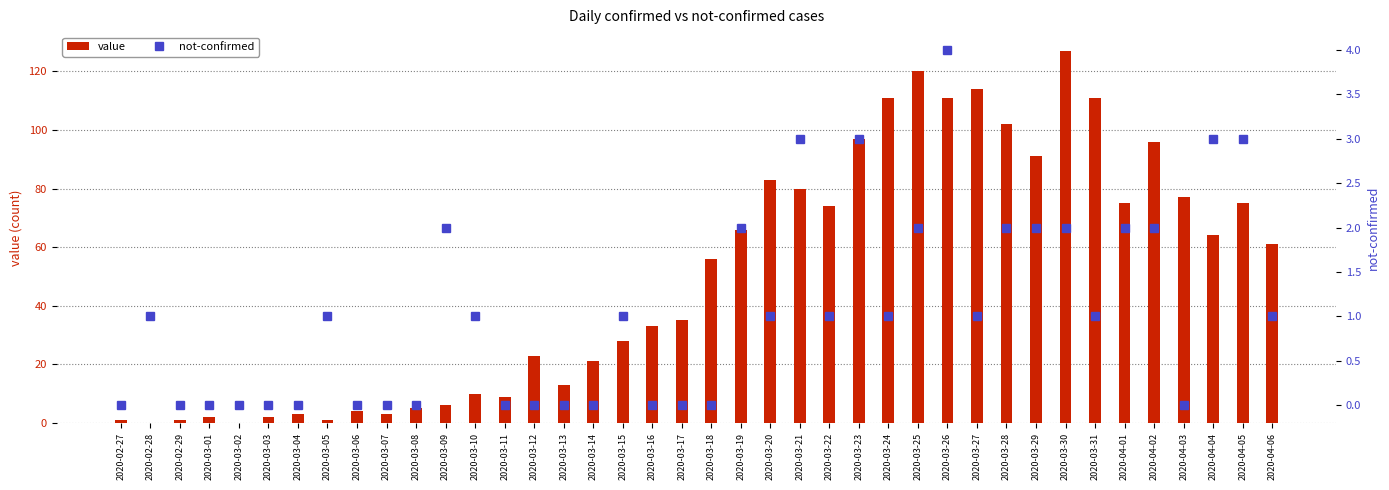

Which series has the largest total across all categories?

value